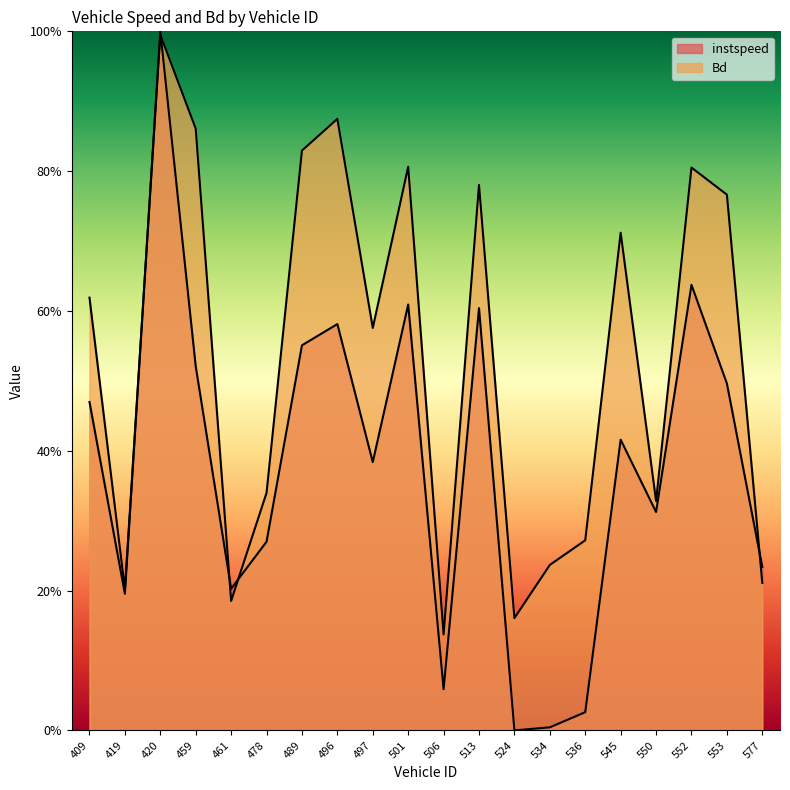

List the series in order of their peak value, highest first.

instspeed, Bd